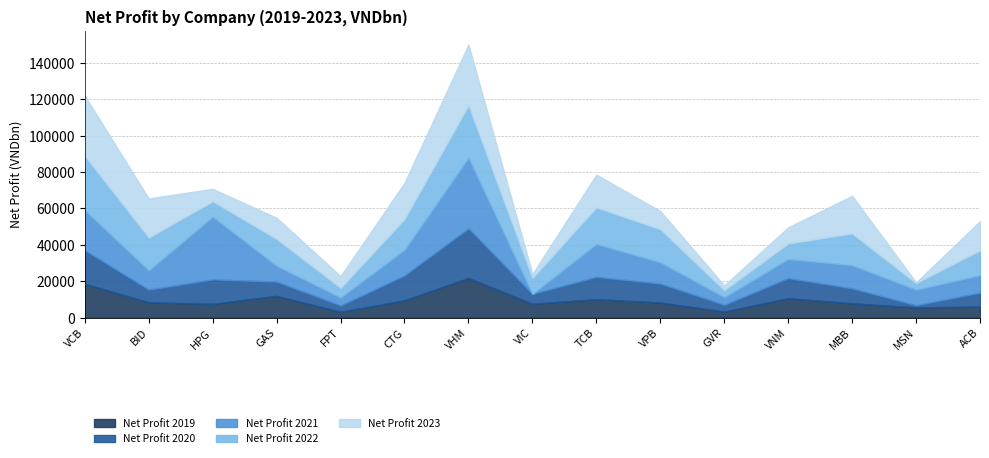

How many data points in Net Profit 2021 are less than 10540?

7